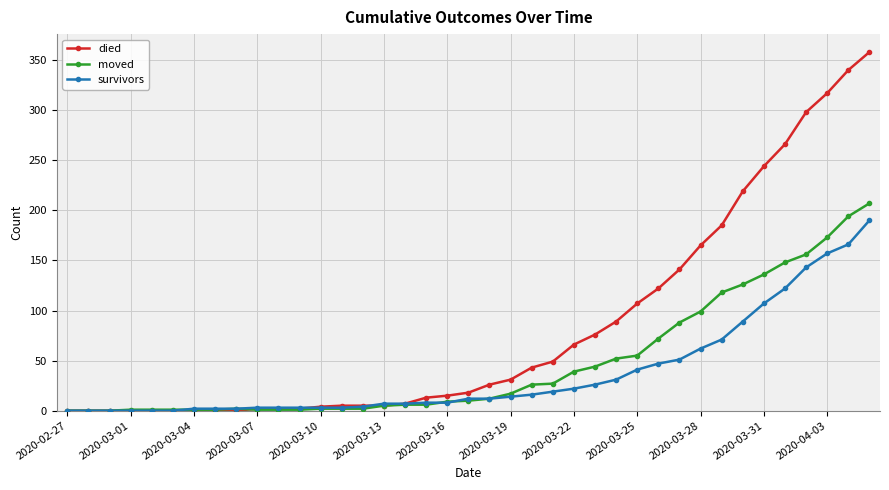

Rank the series by their average value, from lowest to highest.

survivors, moved, died